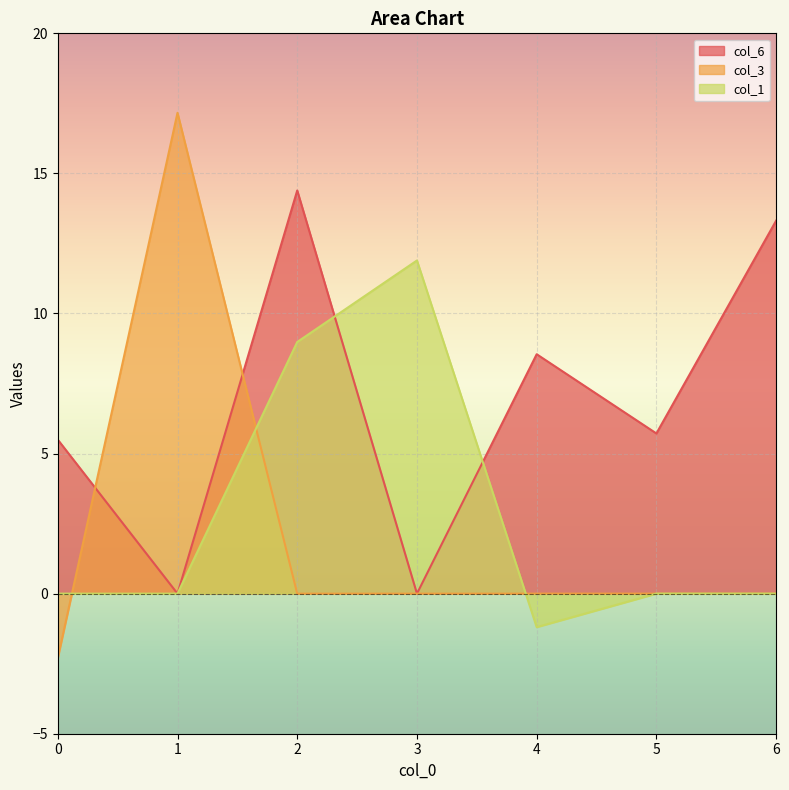

True or false: col_3 has a value of -6.8 at 6.

False